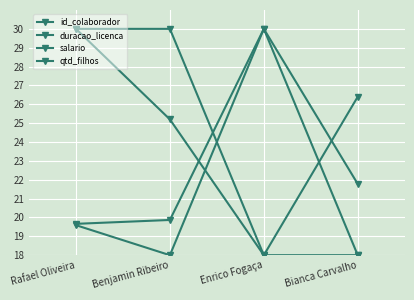

Is this an area chart (filled region under the line)?

No